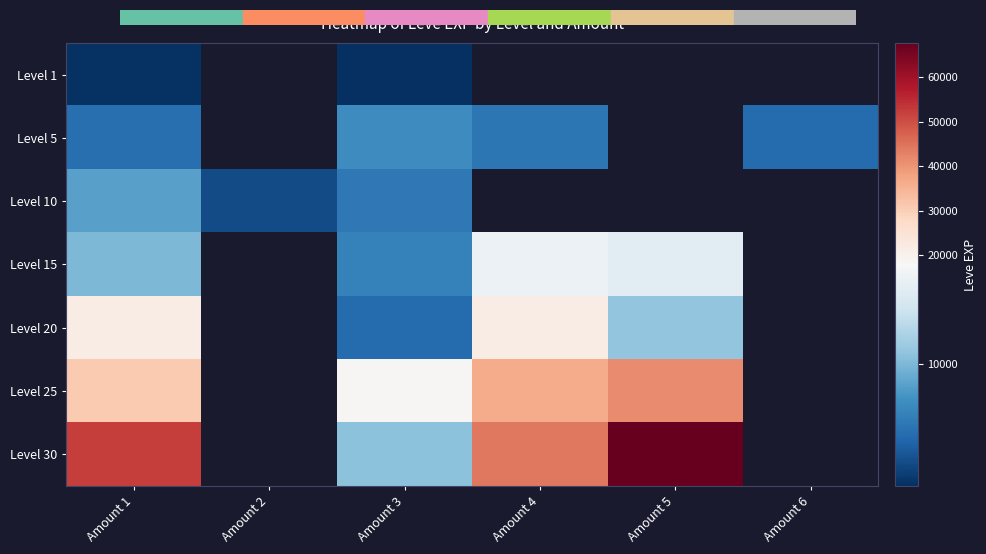

How many values in Level 1 are above zero?

2